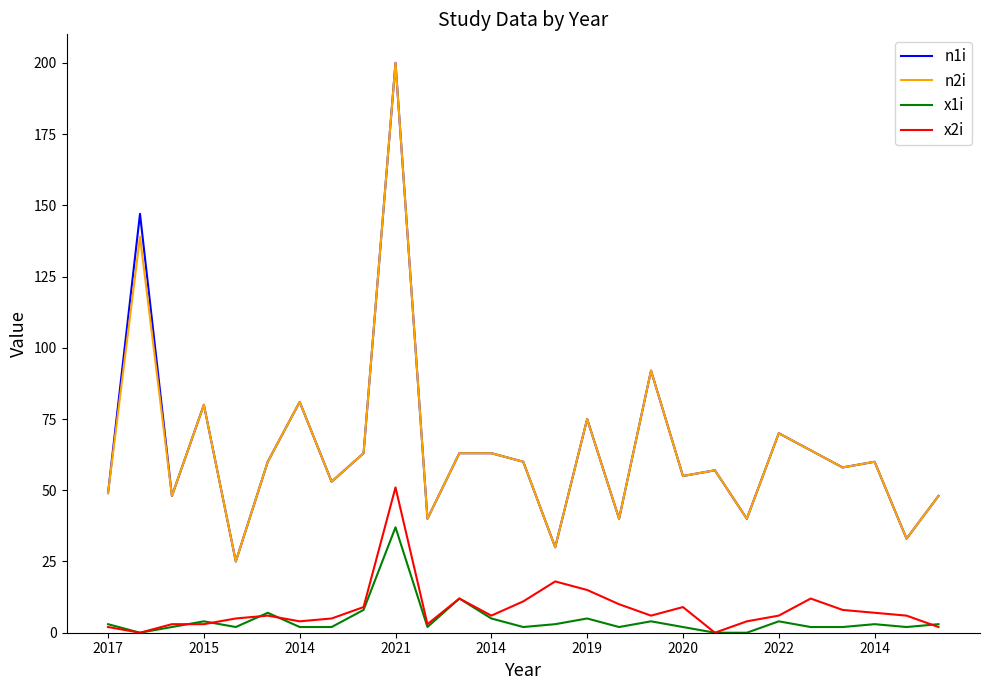

How many lines are shown in the chart?

4